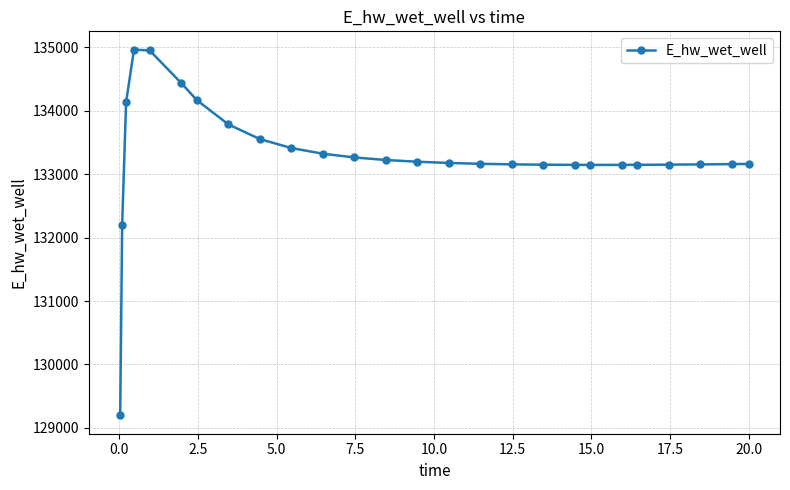

What is the difference between the maximum and minimum values?

5769.6